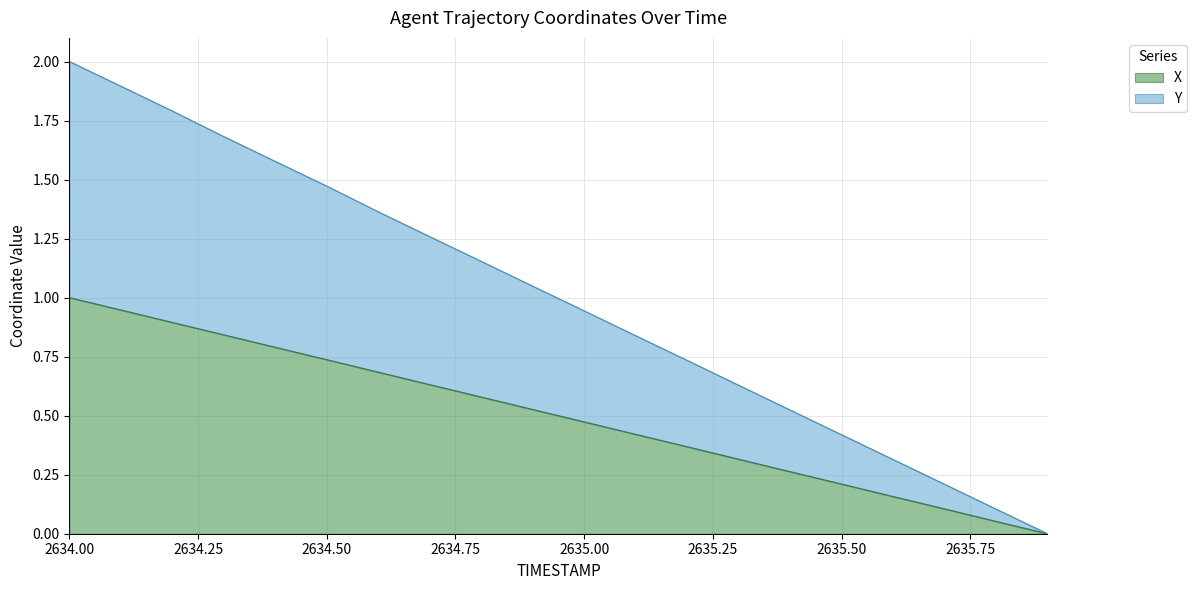

What is the sum of all X values?

10.0